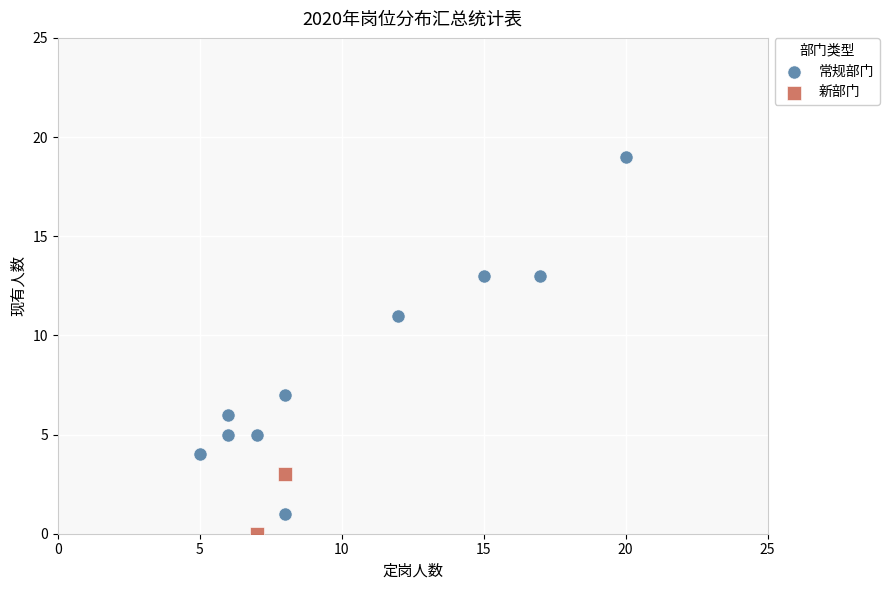

What are all the series names shown in the legend?

常规部门, 新部门